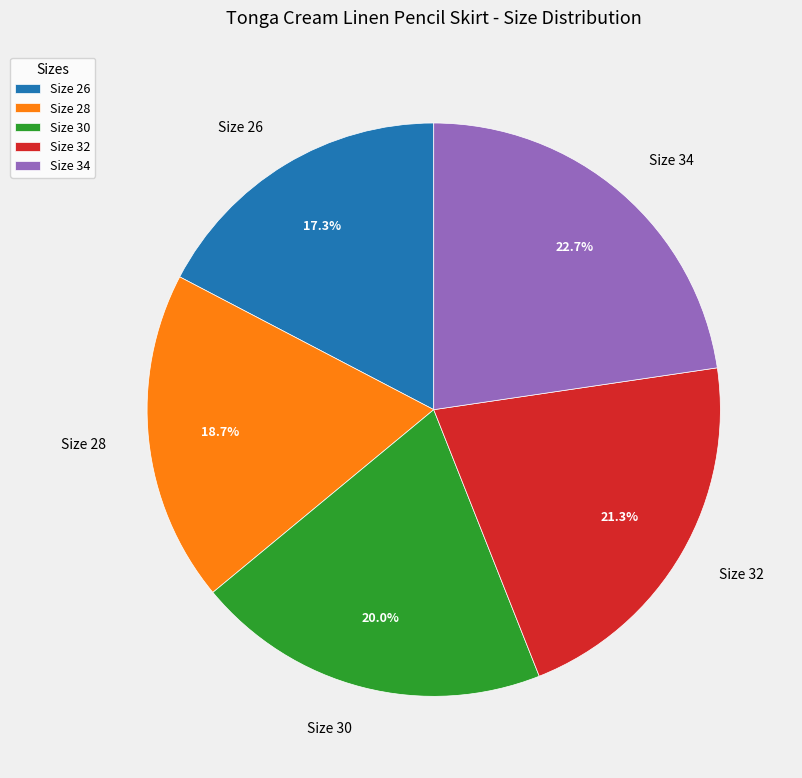

To the nearest percent, what portion does Size 30 represent?

20%